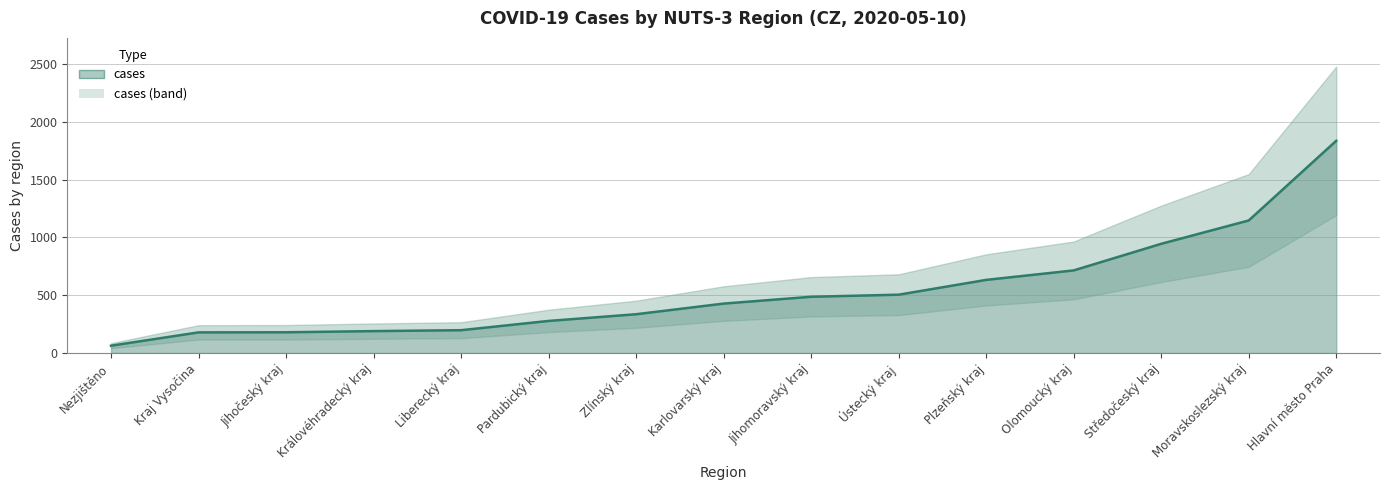

Where is the data nearest to the value 949?

Středočeský kraj